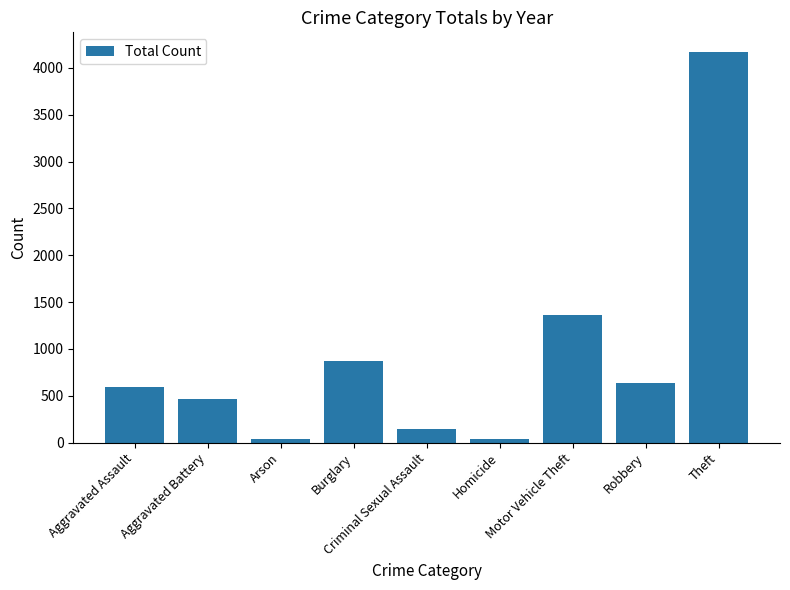

Reading left to right, list all the values displayed in this chart.

591	462	40	866	148	40	1359	640	4171